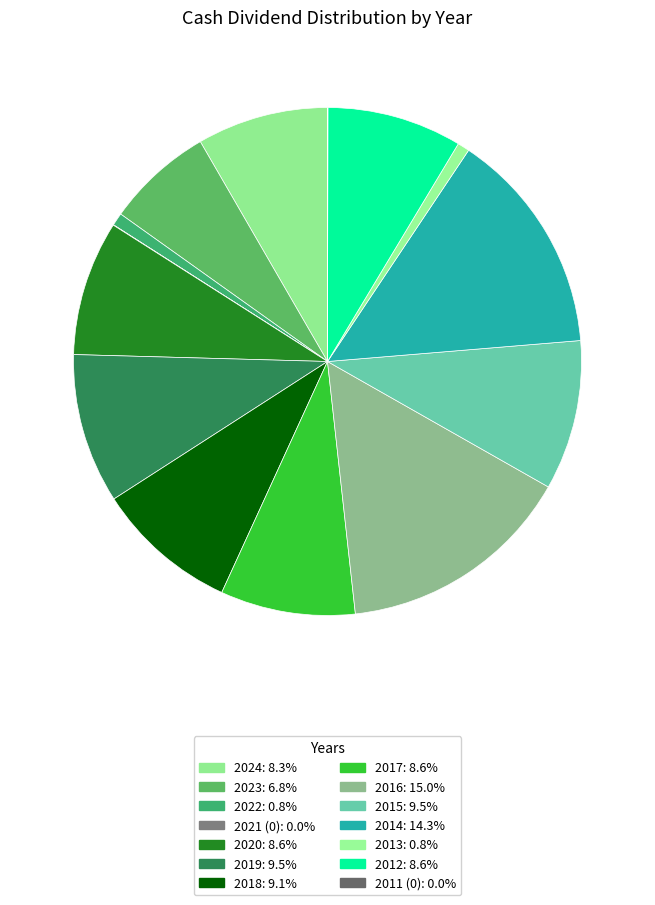

To the nearest percent, what is the average slice percentage?

7%